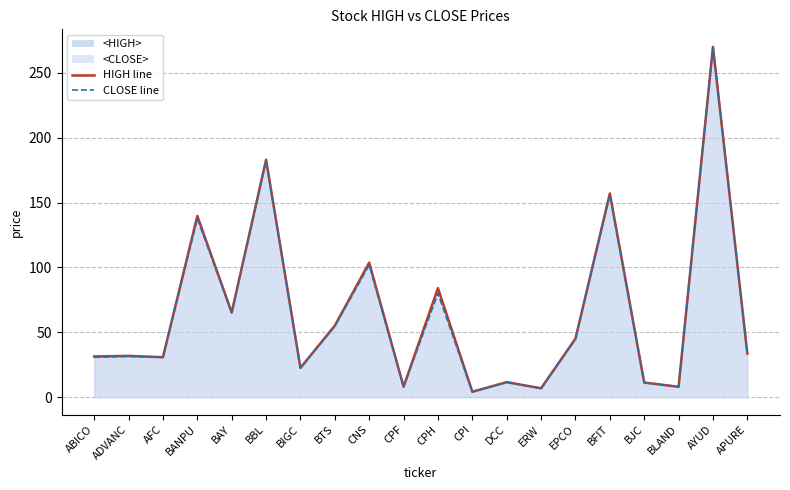

Reading left to right, list all the values displayed in this chart.

<HIGH>: ABICO=31.3	ADVANC=31.8	AFC=30.8	BANPU=139.7	BAY=65.2	BBL=183.0	BIGC=22.5	BTS=55.1	CNS=103.6	CPF=8.0	CPH=84.0	CPI=4.1	DCC=11.5	ERW=6.8	EPCO=45.0	BFIT=157.0	BJC=11.2	BLAND=8.0	AYUD=270.0	APURE=33.6
<CLOSE>: ABICO=30.7	ADVANC=31.3	AFC=30.8	BANPU=137.7	BAY=65.2	BBL=182.0	BIGC=22.5	BTS=54.6	CNS=101.9	CPF=8.0	CPH=80.0	CPI=4.1	DCC=11.5	ERW=6.8	EPCO=45.0	BFIT=156.0	BJC=11.2	BLAND=8.0	AYUD=270.0	APURE=33.1